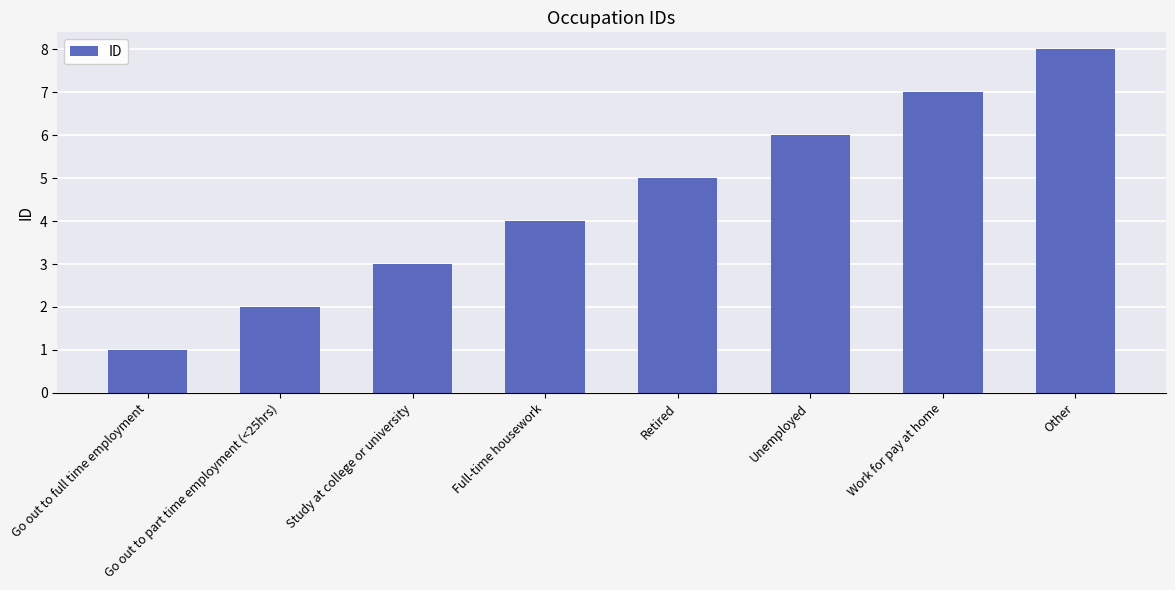

What is the change in value from Study at college or university to Unemployed?

+3